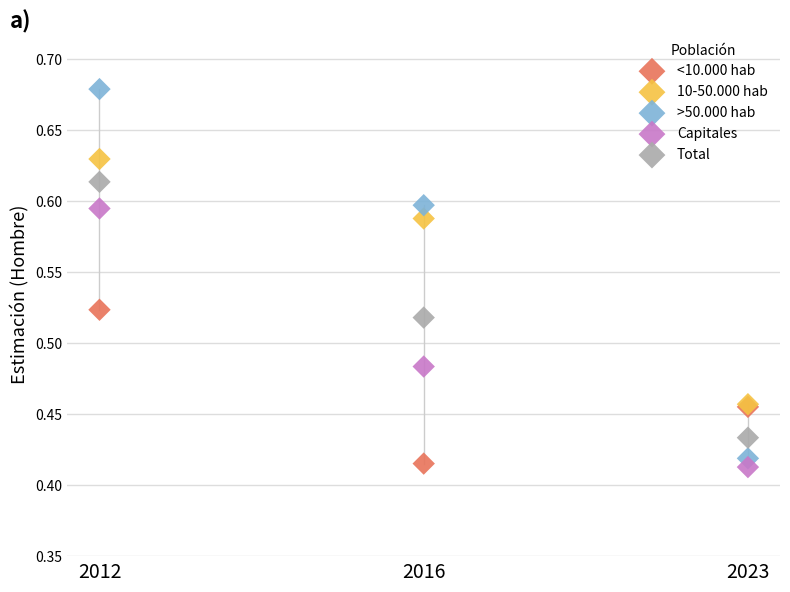

What are all the series names shown in the legend?

<10.000 hab, 10-50.000 hab, >50.000 hab, Capitales, Total